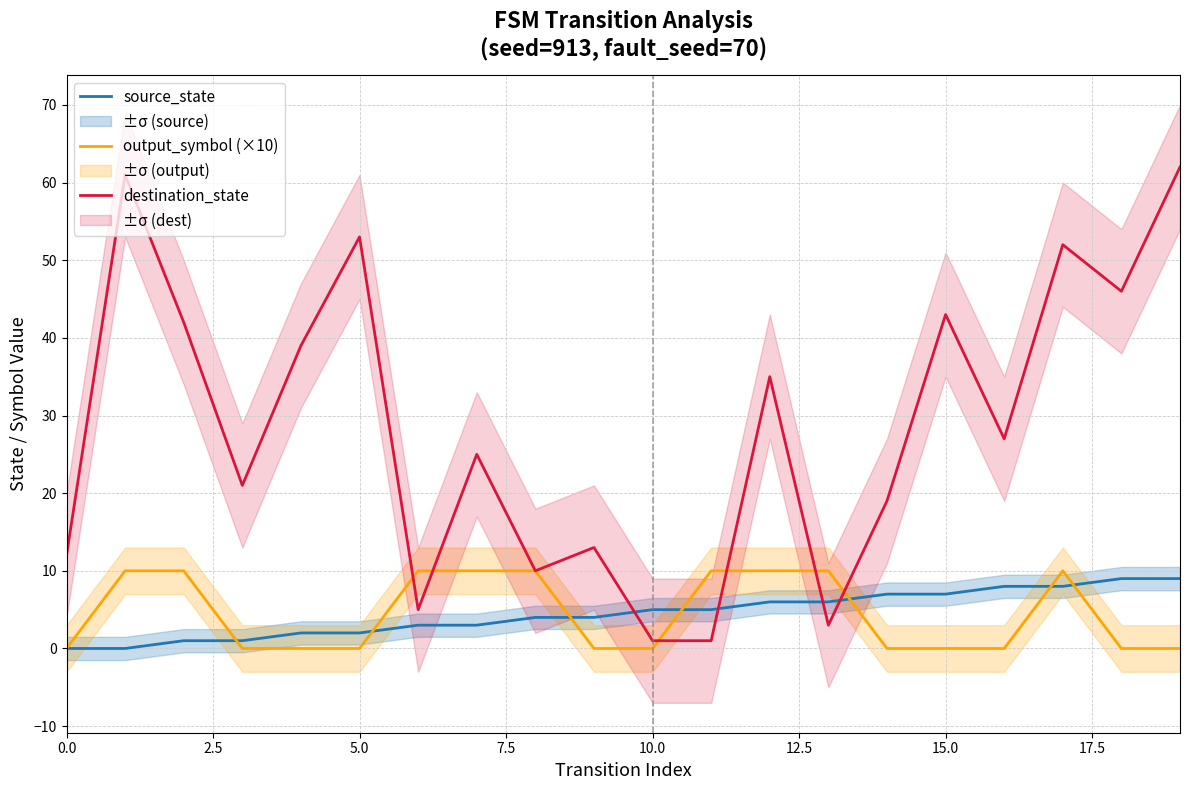

What are all the series names shown in the legend?

source_state, output_symbol (×10), destination_state